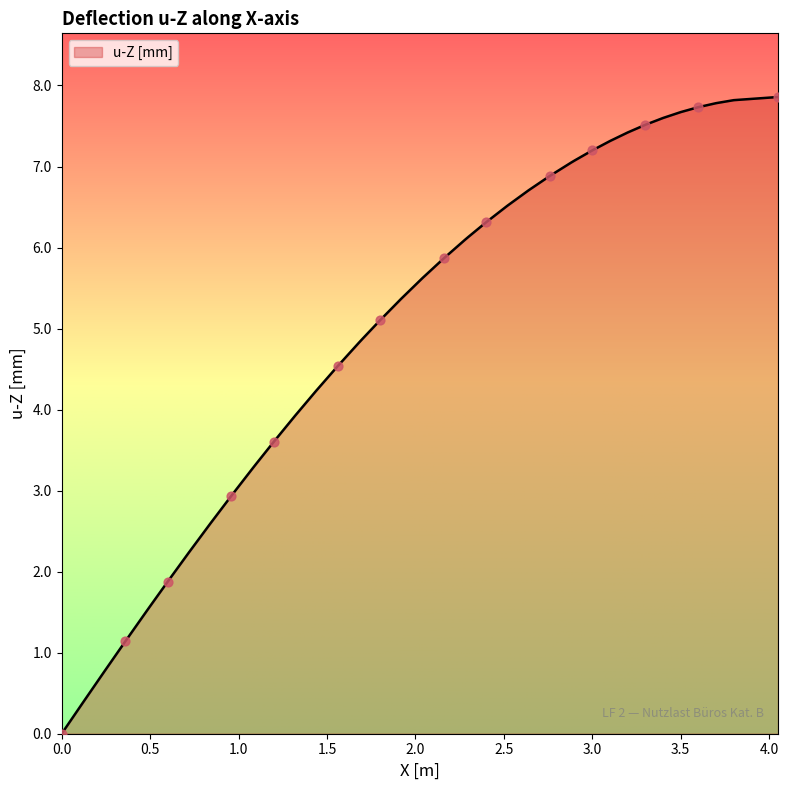

What is the greatest value displayed?

7.9